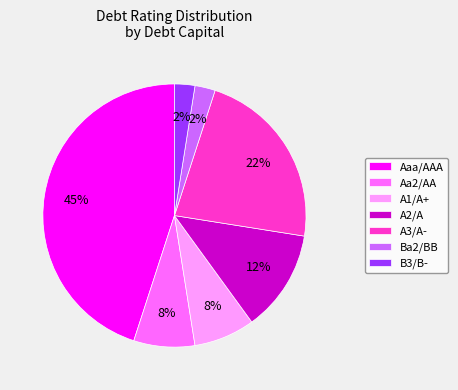

True or false: A1/A+ accounts for 21% of the total.

False